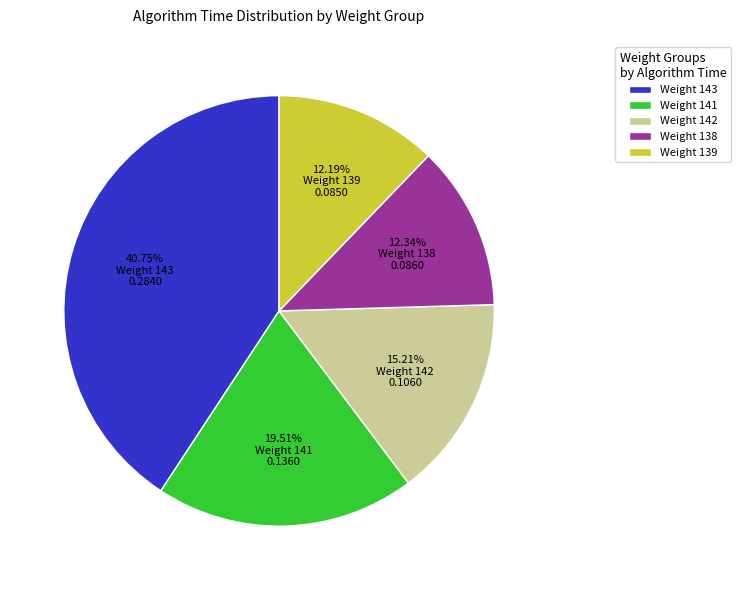

Which slice is the largest?

Weight 143